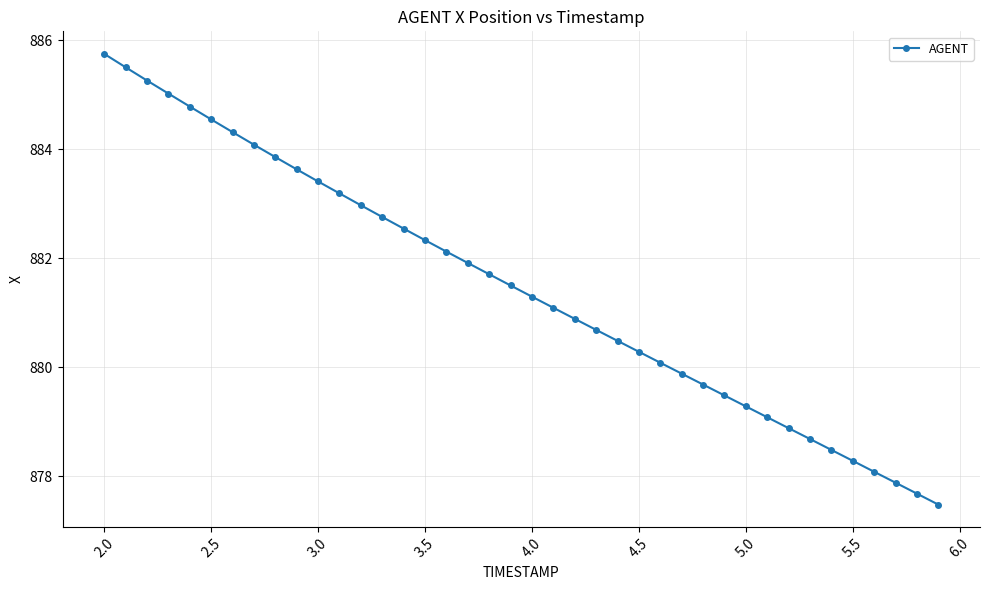

True or false: there are more than 0 points higher than both neighbors.

False